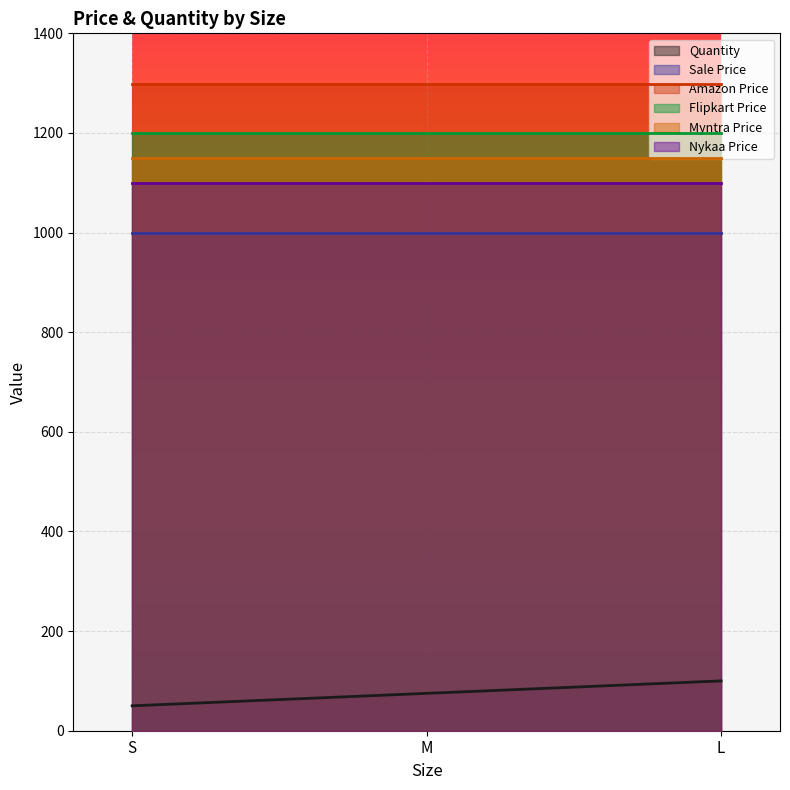

How many series are shown in this chart?

6